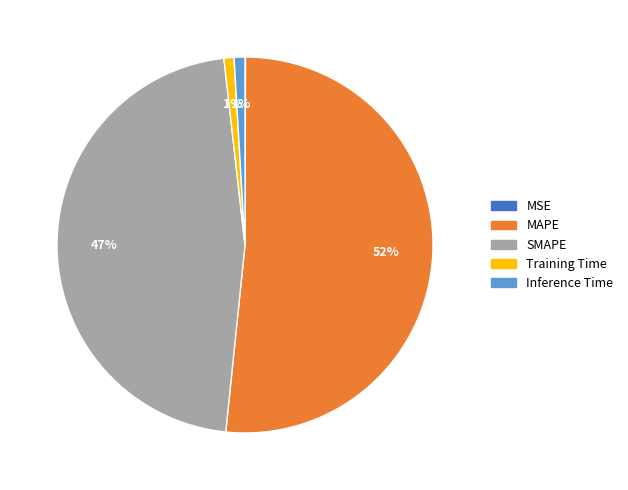

Which has a higher value, Inference Time or MAPE?

MAPE